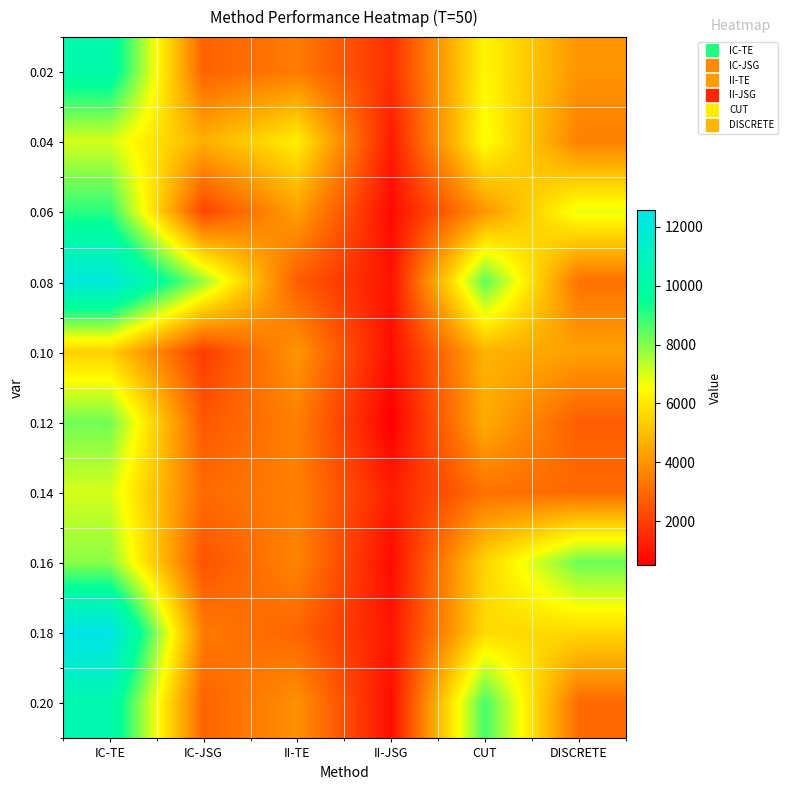

At CUT, list the series in order from largest to smallest.

0.20, 0.08, 0.04, 0.02, 0.18, 0.16, 0.10, 0.12, 0.06, 0.14